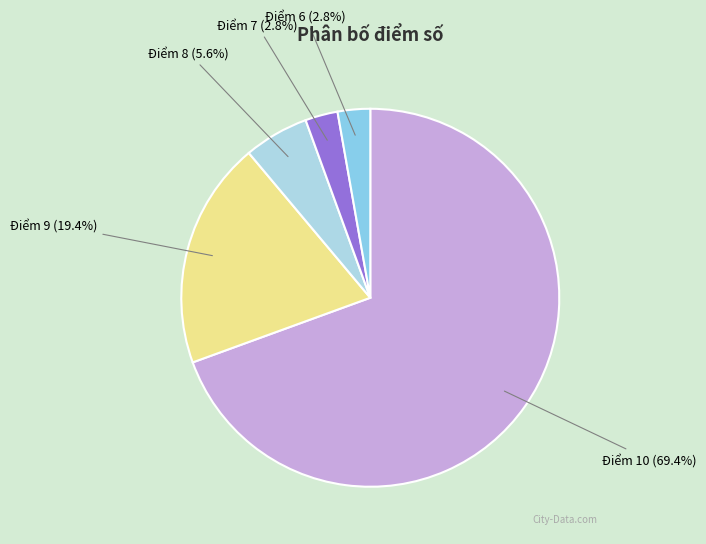

Is it true that Điểm 7 is 3% of the pie?

True